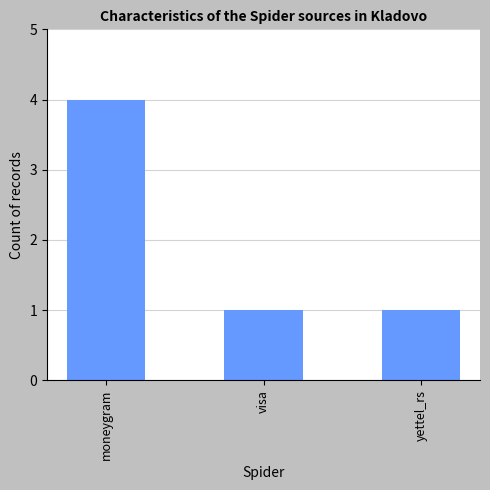

Reading left to right, extract all data points from this chart.

moneygram=4	visa=1	yettel_rs=1